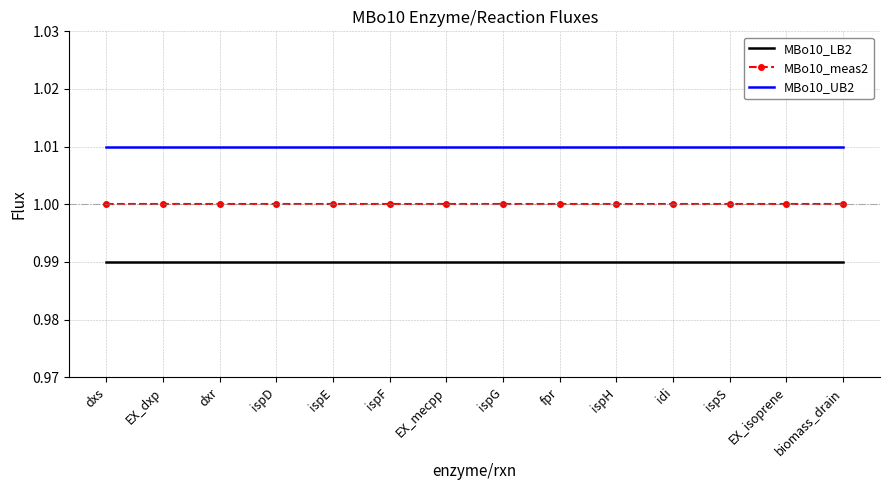

Is the value of MBo10_UB2 at ispG greater than the value of MBo10_meas2 at fpr?

Yes